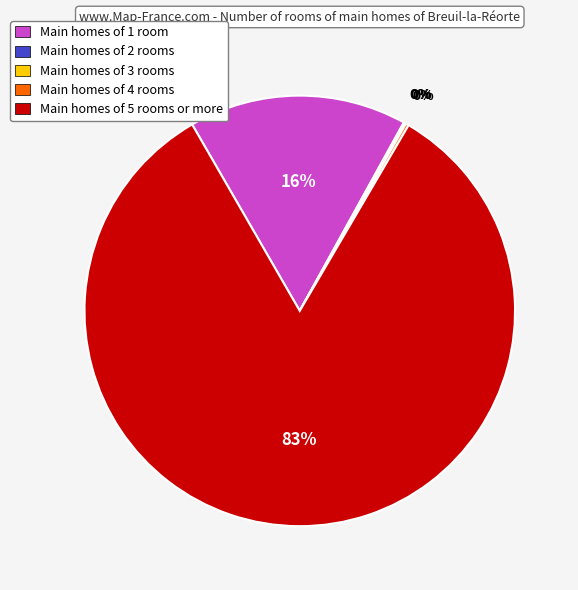

To the nearest percent, what is the average slice percentage?

20%